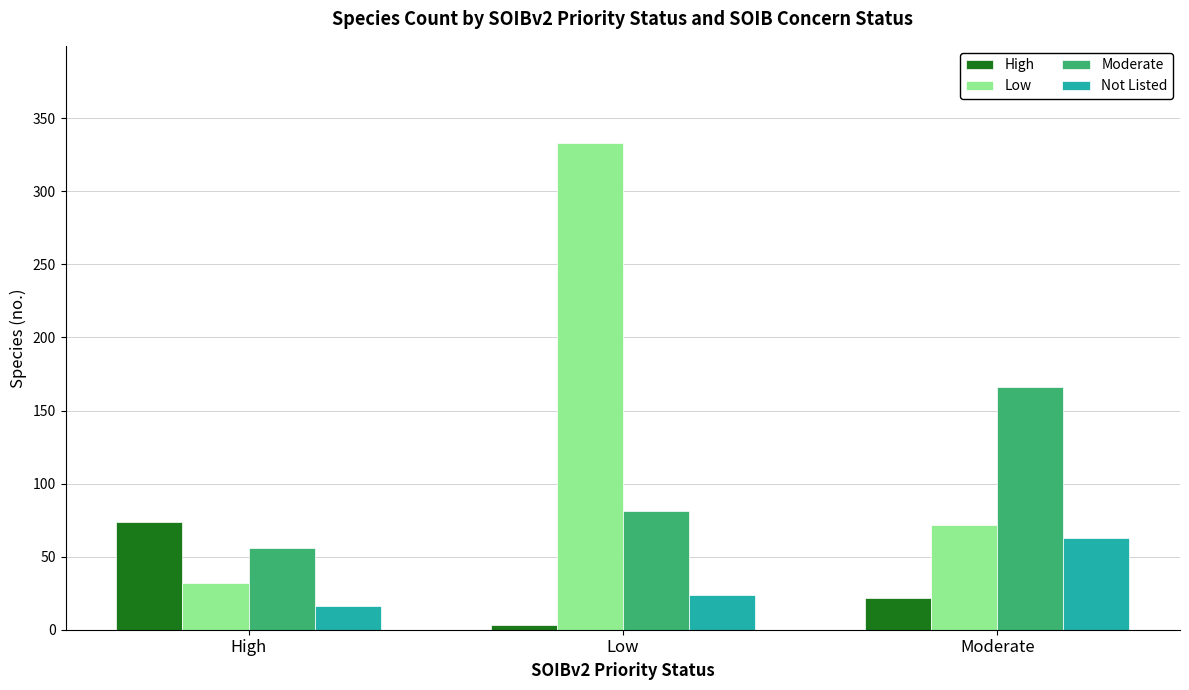

Which category has the highest value in the Moderate series?

Moderate